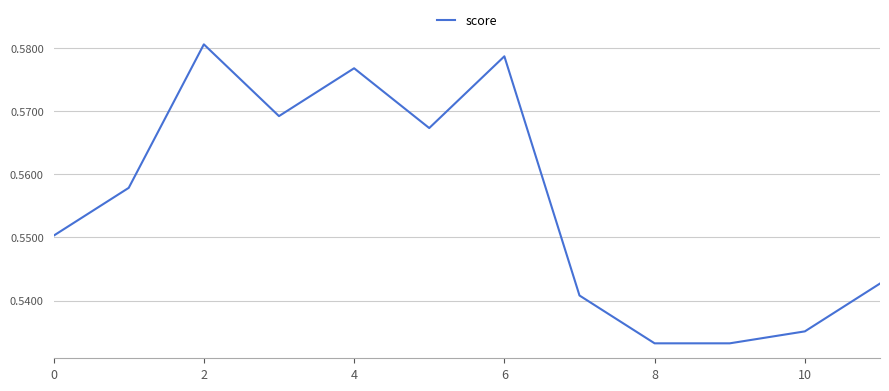

How many lines are shown in the chart?

1